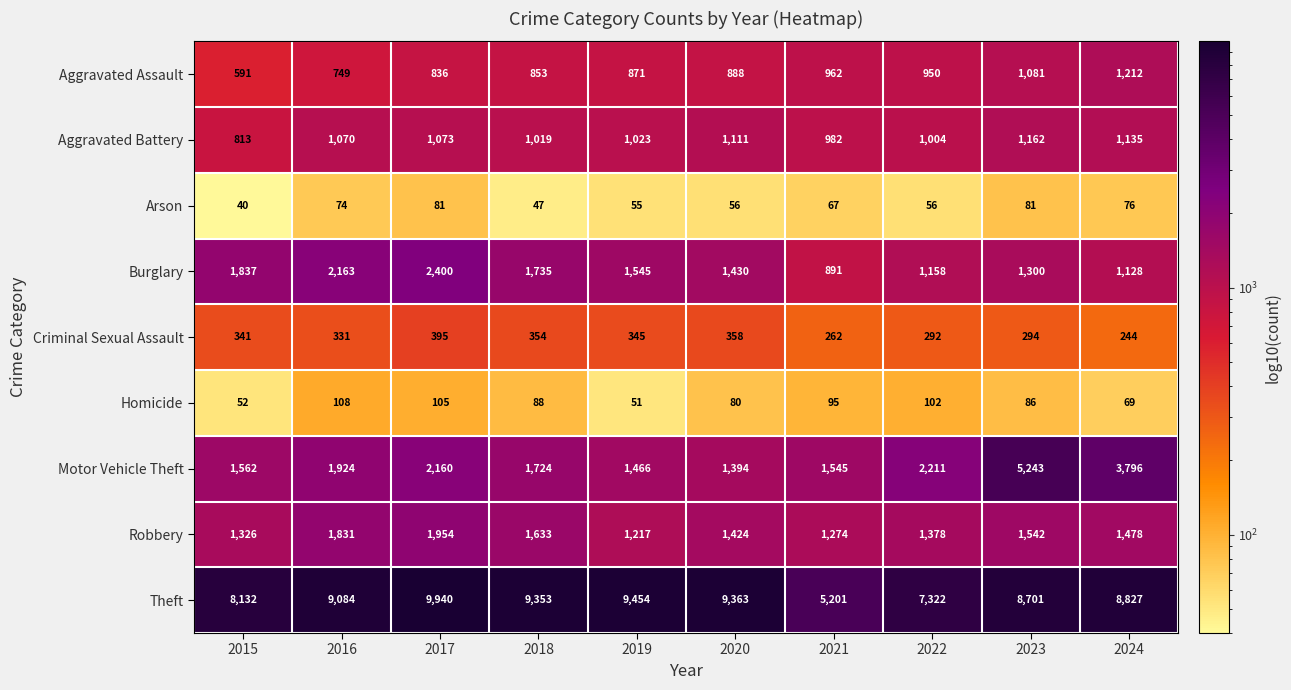

Which series has the largest total across all categories?

Theft